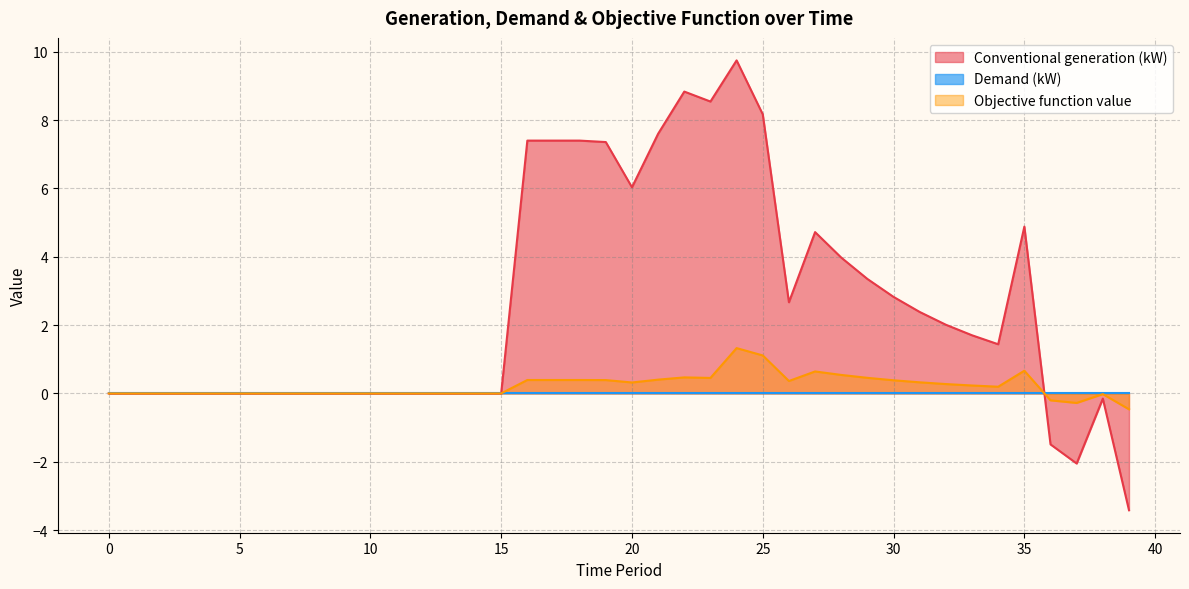

Is it true that Conventional generation (kW) equals 5.0 at 25?

False